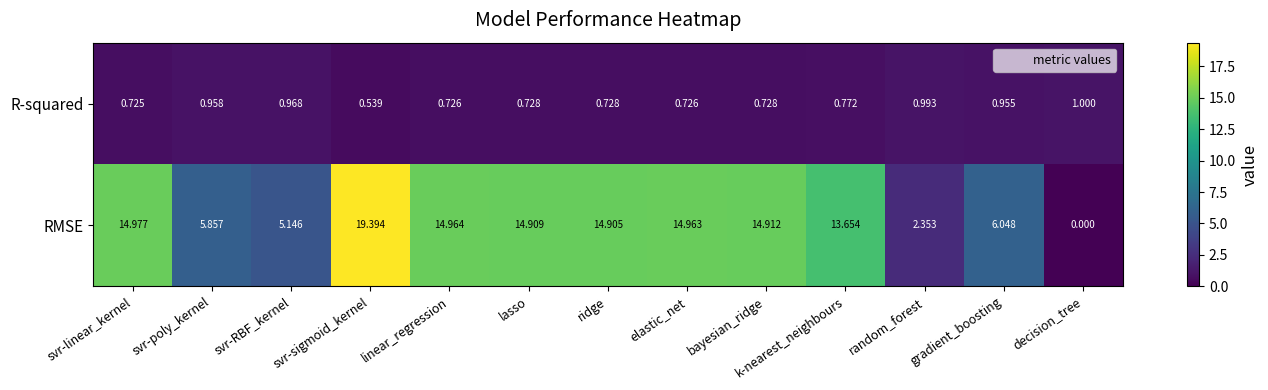

What is the total value across all series at gradient_boosting?

7.0